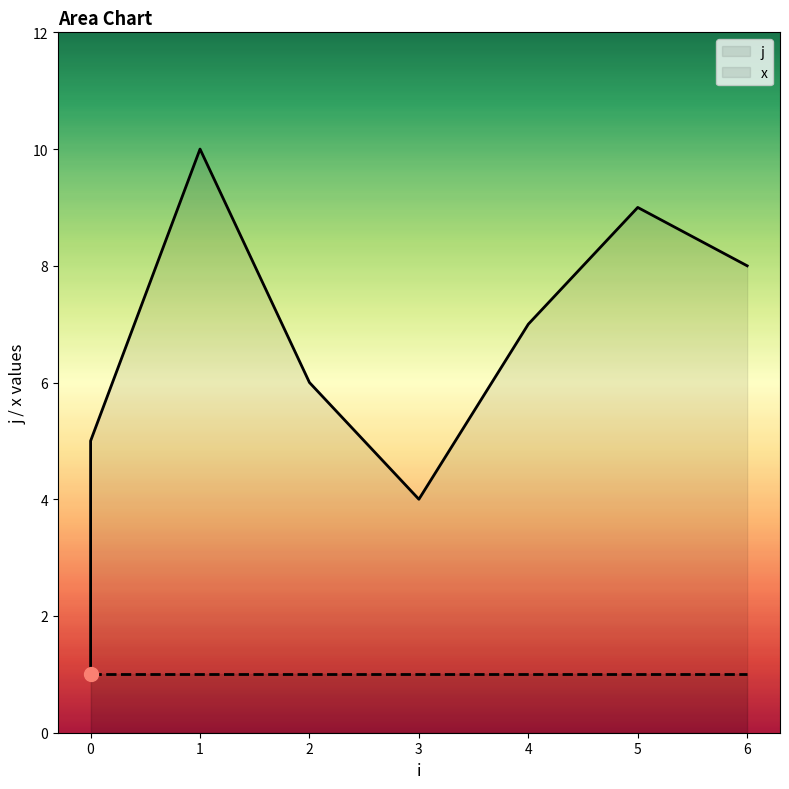

True or false: the data shows 8 at 6.

True